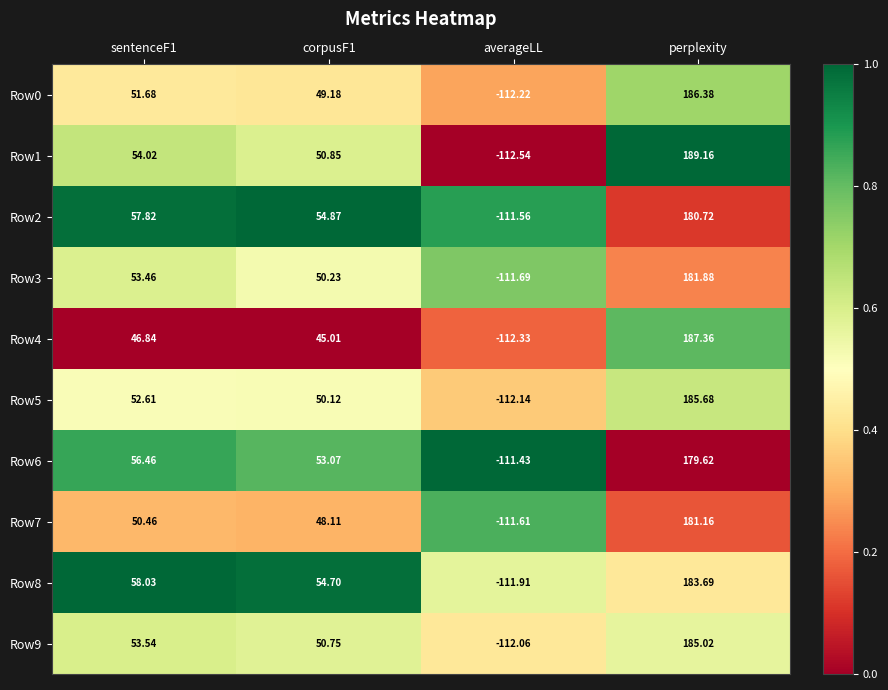

Which series has the largest range (max minus min)?

Row1